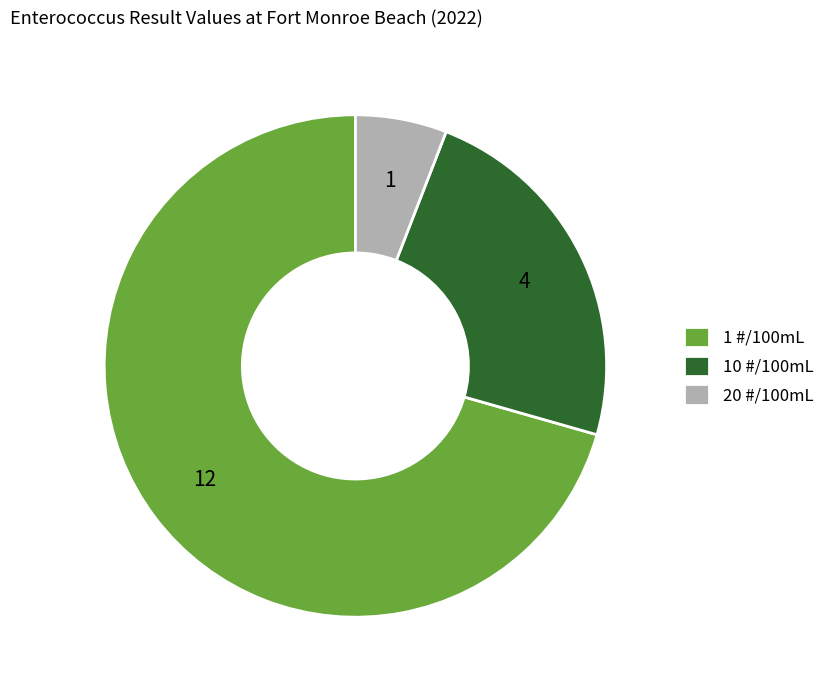

Which category accounts for the majority?

1 #/100mL